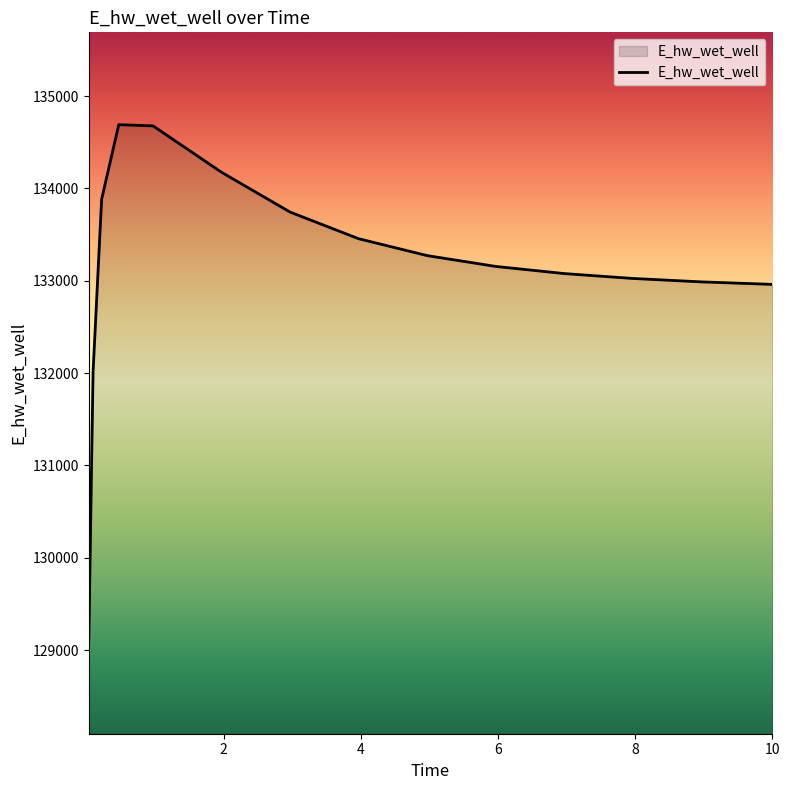

What is the smallest value displayed?

129093.3